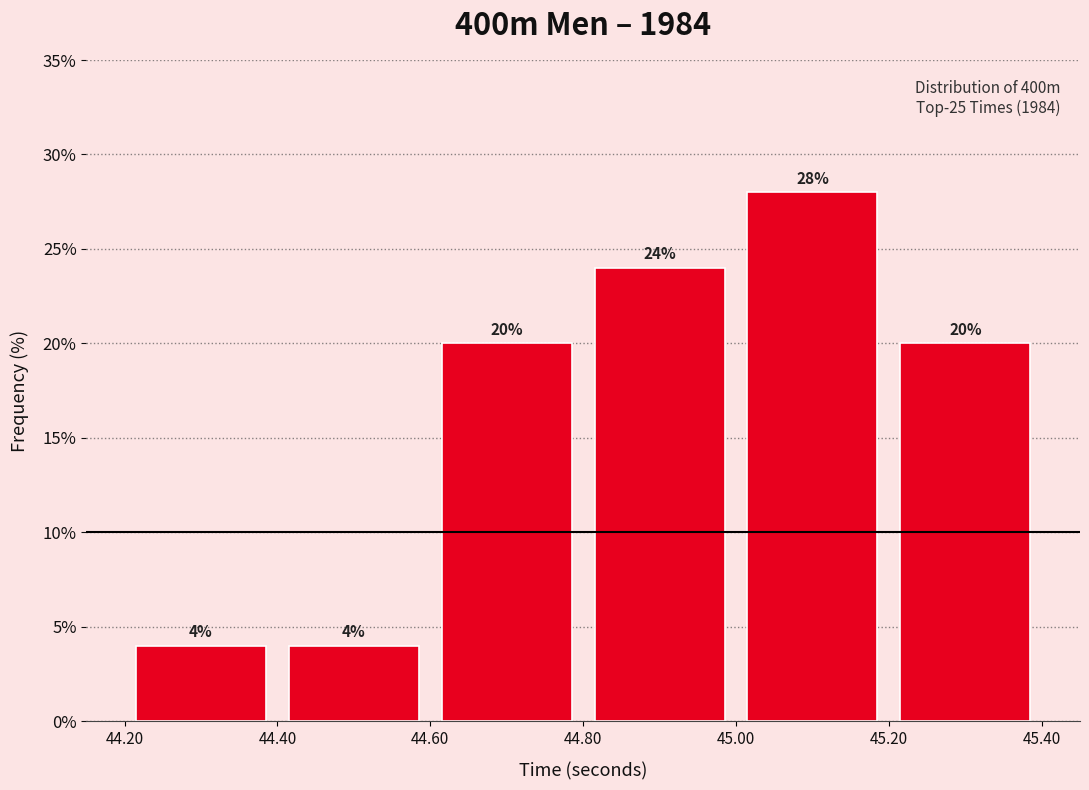

How tall is the bar that spans 45.00 to 45.20 on the x-axis?

28